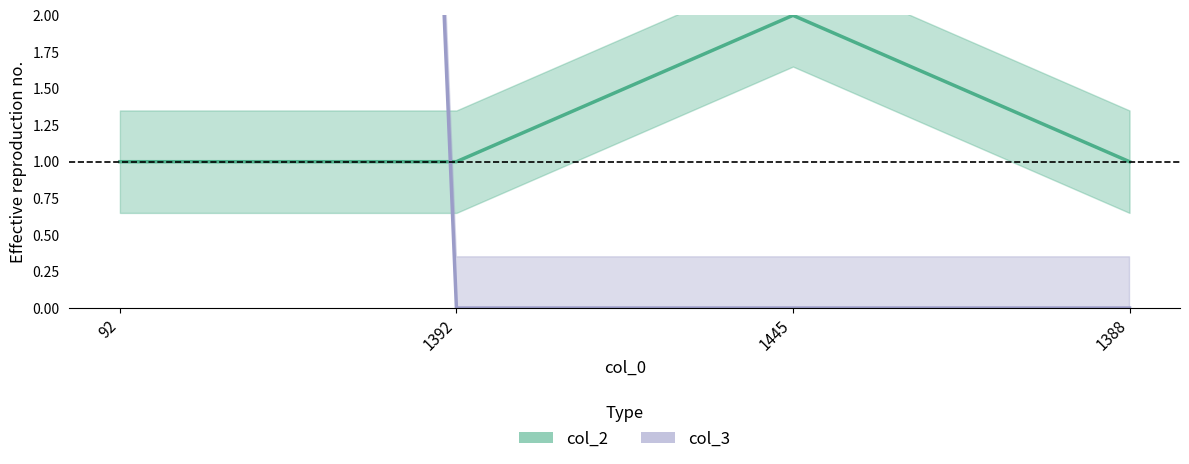

Between 92 and 1392, which series saw the biggest shift?

col_3